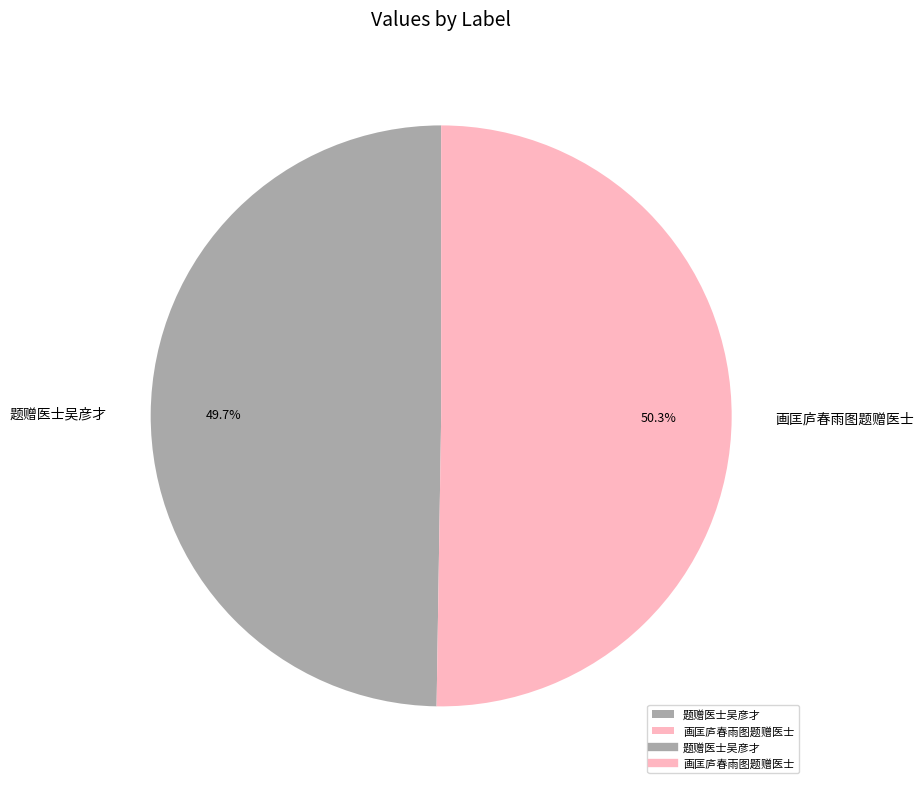

Rank the categories by value from highest to lowest.

画匡庐春雨图题赠医士, 题赠医士吴彦才